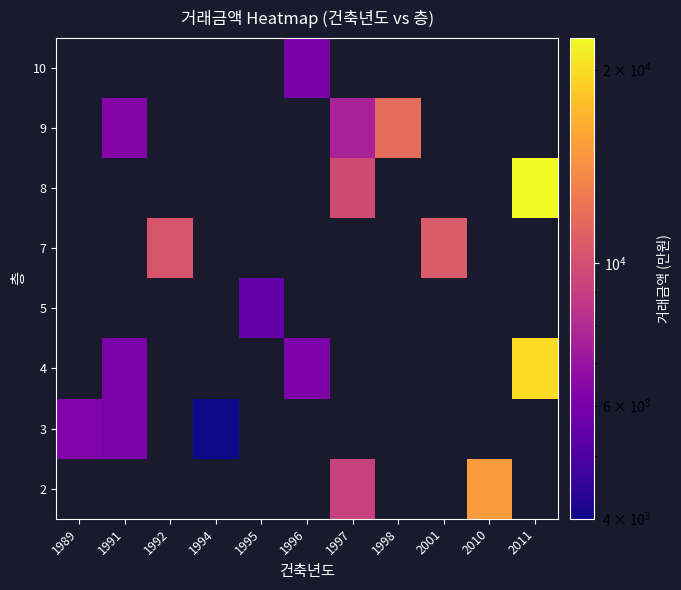

Which has a higher value, 1996 or 2010?

2010